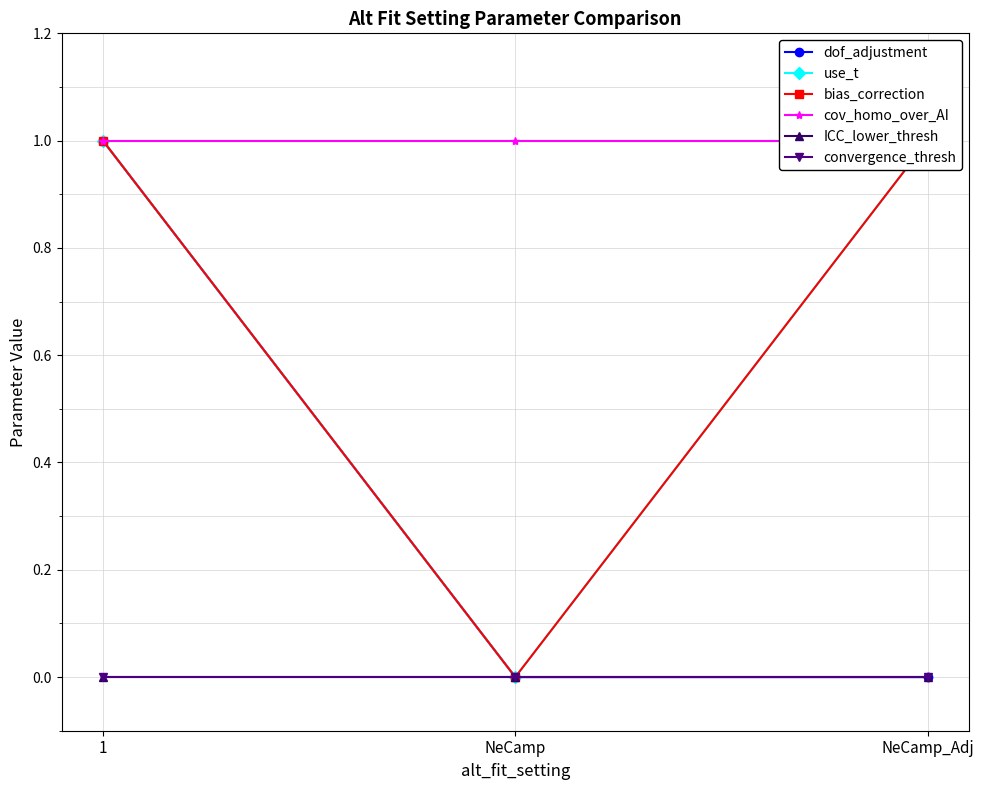

Reading right to left, what are all the values shown in this chart?

dof_adjustment: NeCamp_Adj=0.0	NeCamp=0.0	1=1.0
use_t: NeCamp_Adj=1.0	NeCamp=0.0	1=1.0
bias_correction: NeCamp_Adj=1.0	NeCamp=0.0	1=1.0
cov_homo_over_AI: NeCamp_Adj=1.0	NeCamp=1.0	1=1.0
ICC_lower_thresh: NeCamp_Adj=0.0	NeCamp=0.0	1=0.0
convergence_thresh: NeCamp_Adj=0.0	NeCamp=0.0	1=0.0